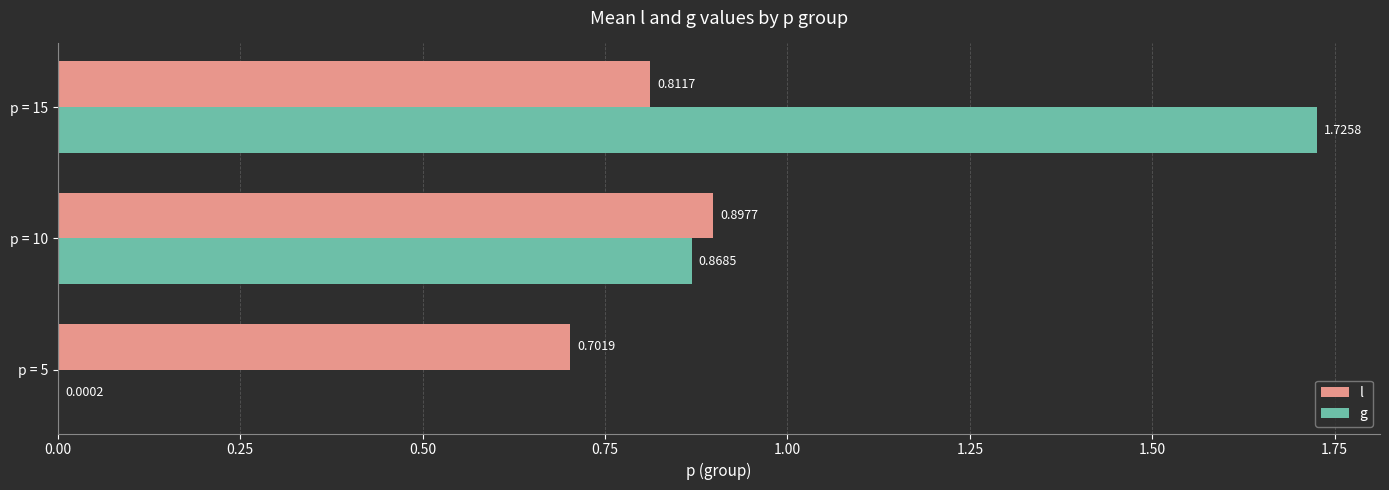

Count the number of categories in the chart.

3